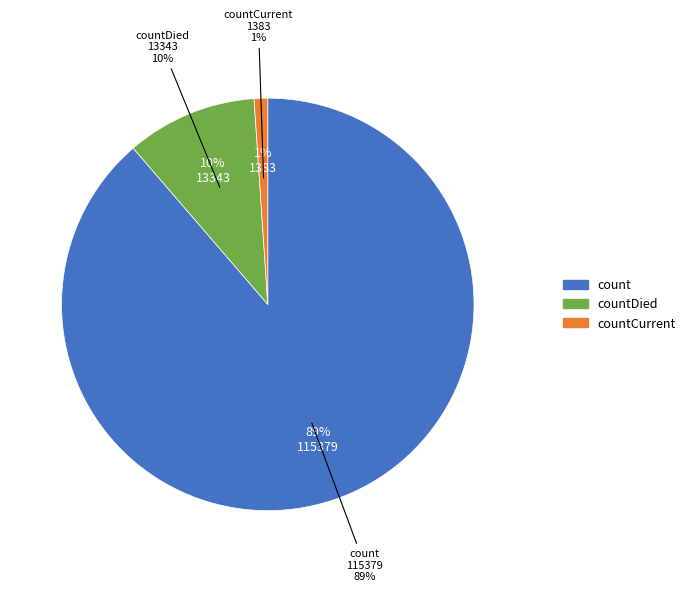

Which category has the smallest portion of the pie?

countCurrent